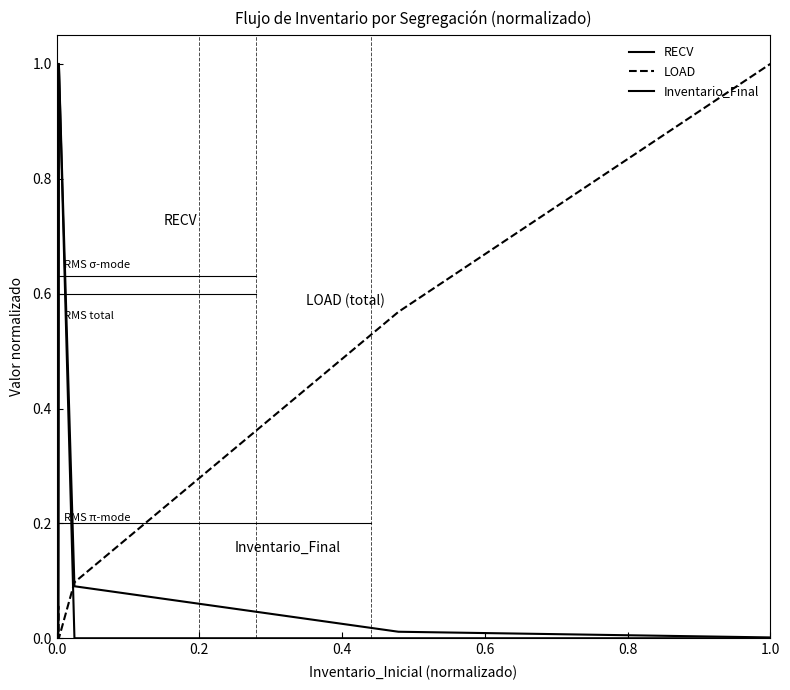

What is the difference between the maximum and second lowest values in the LOAD series?

1.0